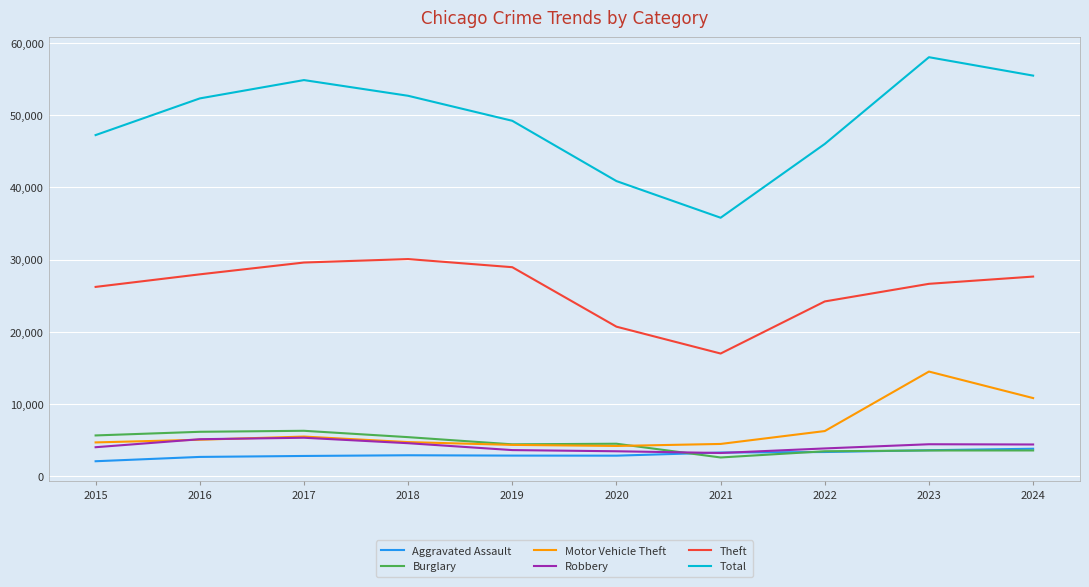

Which series has the widest spread of values?

Total